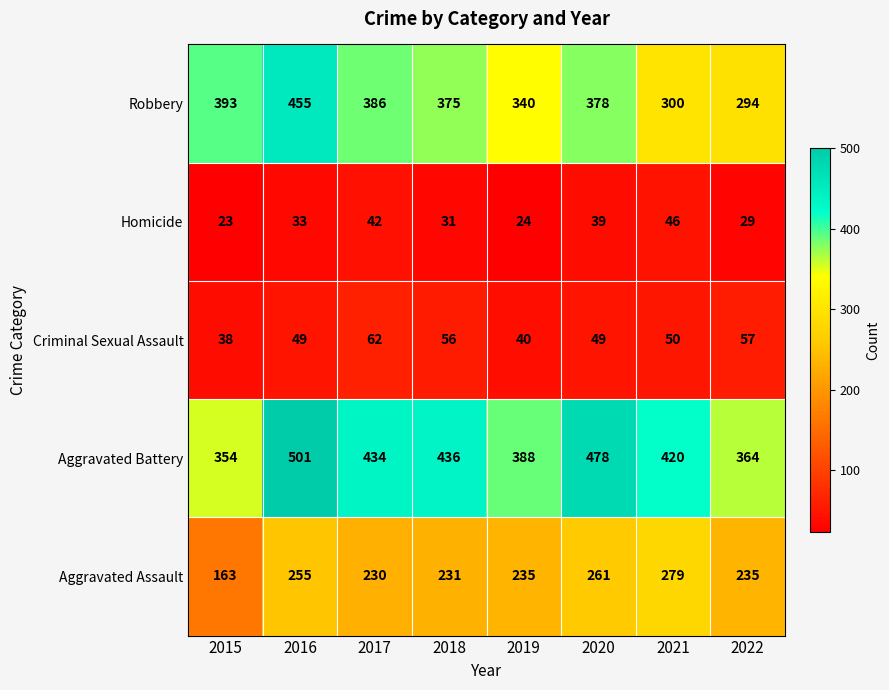

Which series has the largest range (max minus min)?

Robbery